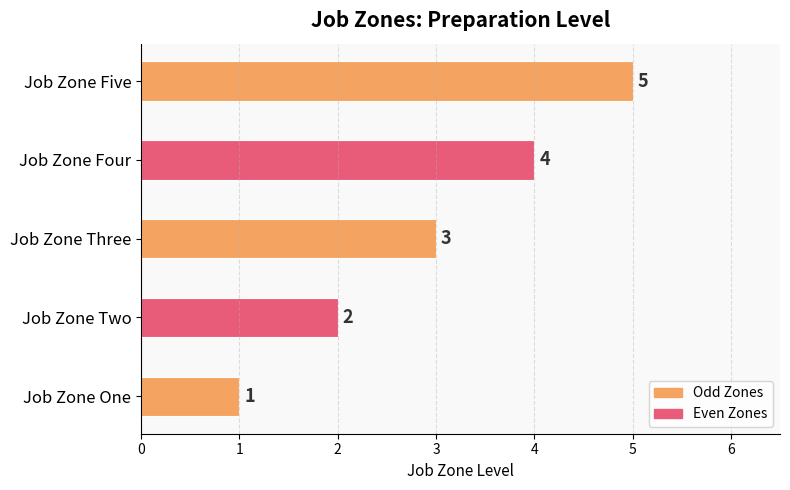

What is the sum of all values?

15